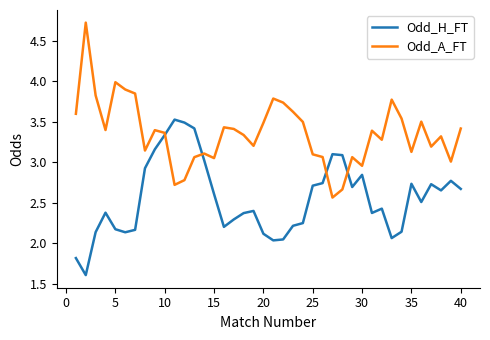

List the series in order of their overall mean, lowest first.

Odd_H_FT, Odd_A_FT